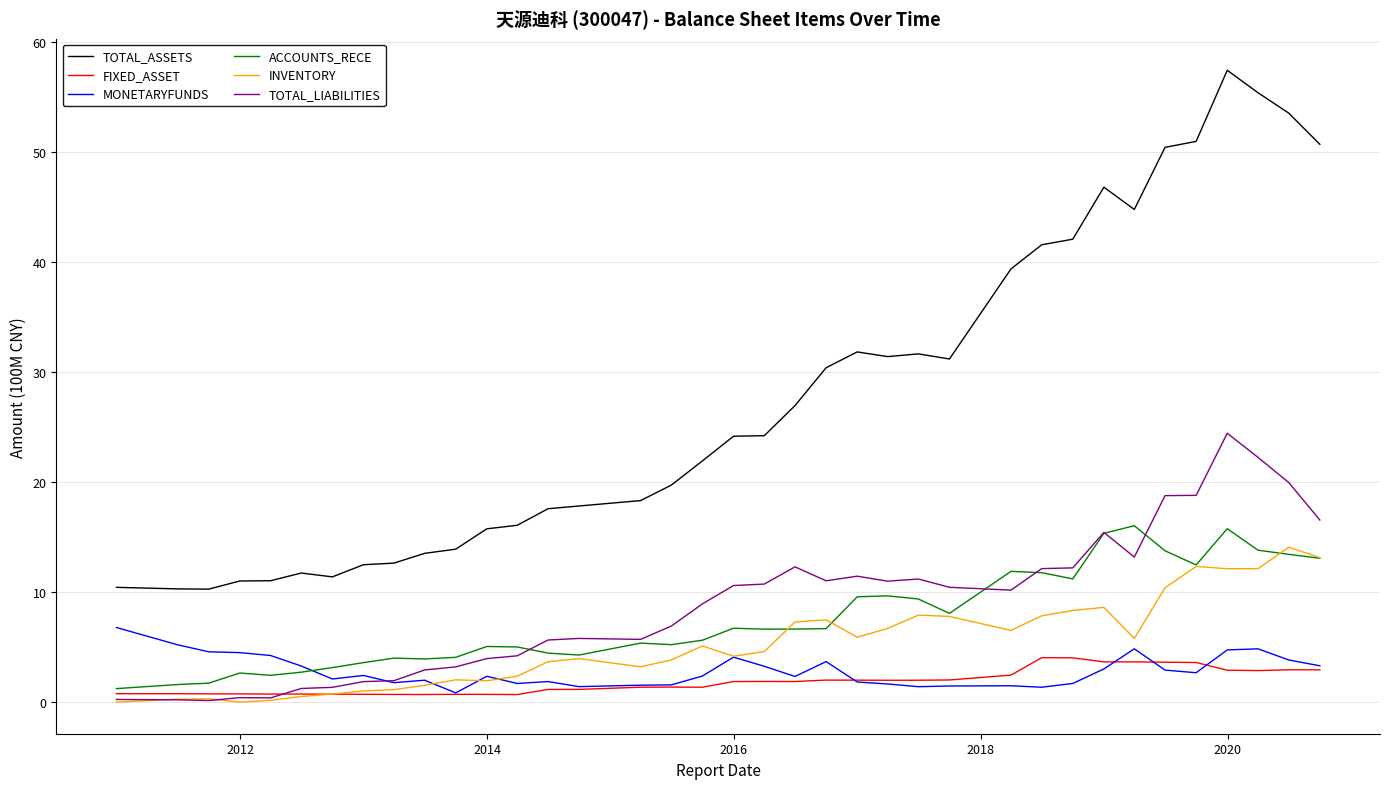

Which series has the widest spread of values?

TOTAL_ASSETS